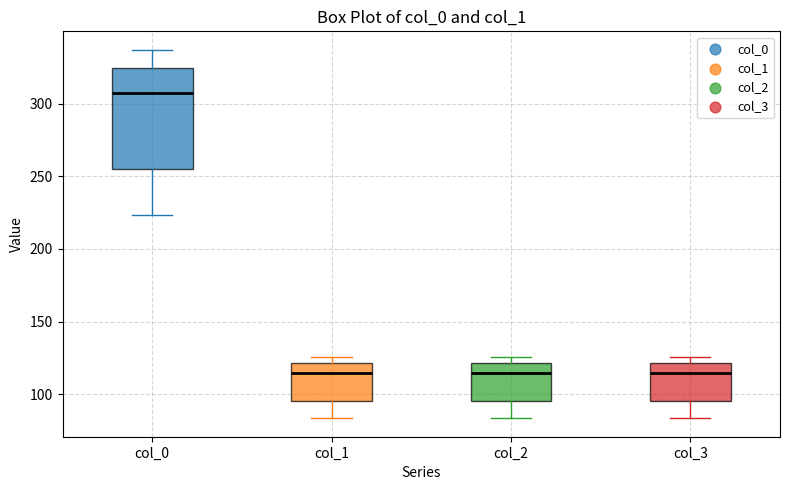

Reading left to right, transcribe this box plot: for each box, give where its median line is, the range the box spans, and where its two whiskers end, as read against the y-axis. The values are not printed on the chart, so give them approximately, as read against the axis.

col_0: median 305, box 255 to 325, whiskers 225 to 335
col_1: median 115, box 95 to 120, whiskers 85 to 125
col_2: median 115, box 95 to 120, whiskers 85 to 125
col_3: median 115, box 95 to 120, whiskers 85 to 125